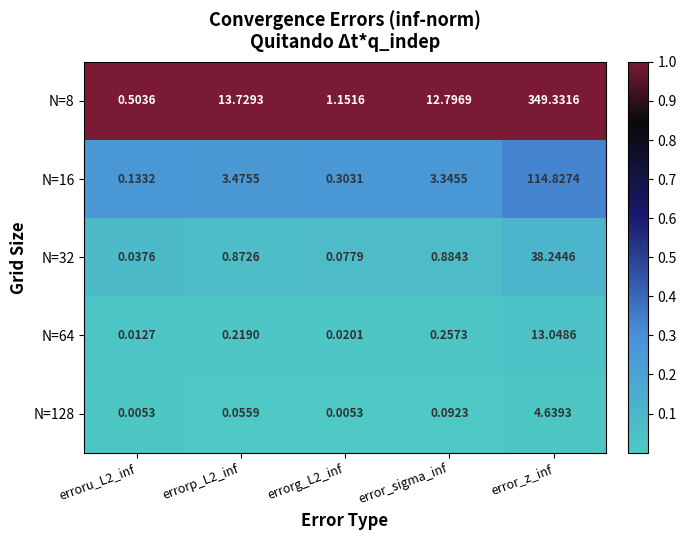

Between error_sigma_inf and error_z_inf, which series saw the biggest shift?

N=8